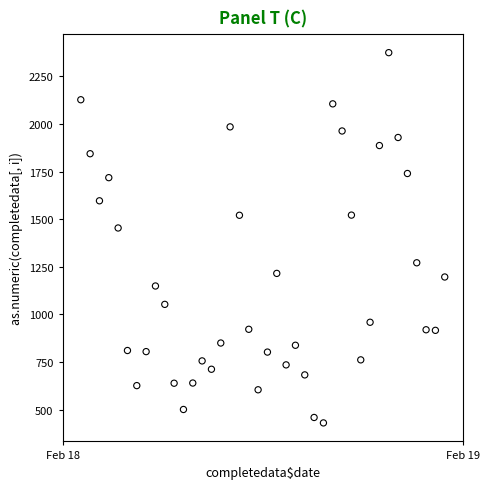

What is the range of Y values (max minus min)?

1944.8